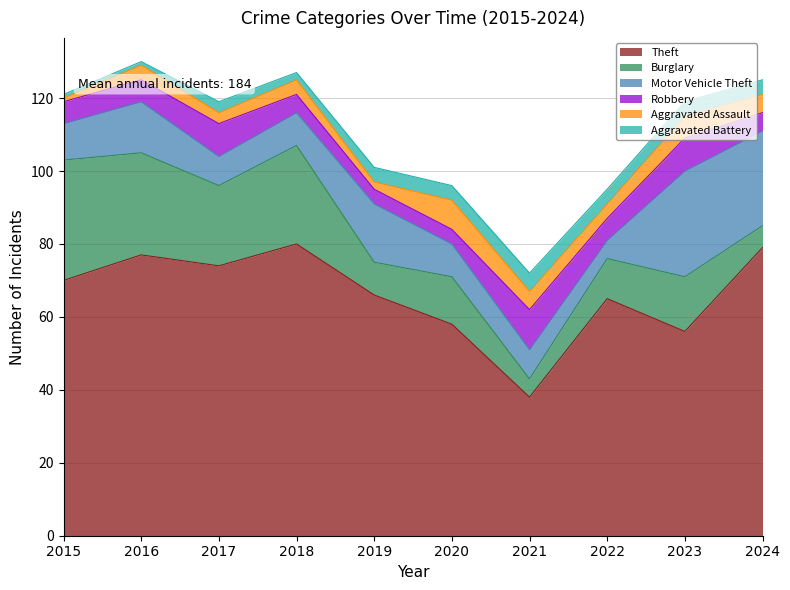

Count the number of categories in the chart.

10